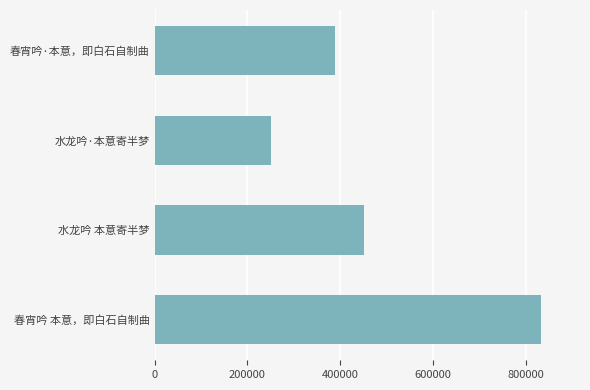

Are the bars grouped side by side (vs. stacked)?

No